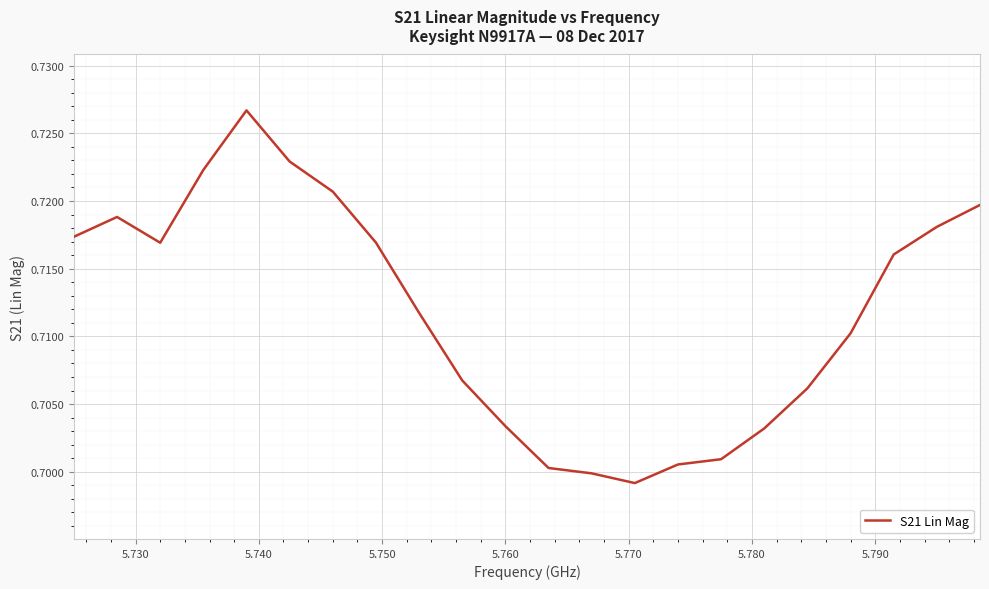

How many values are between 0 and 1?

22